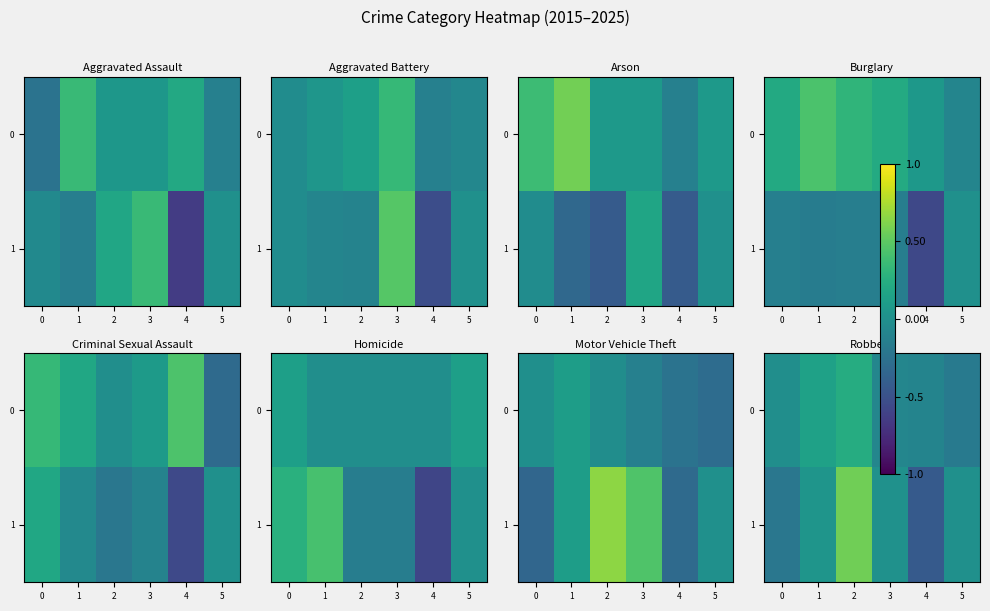

Count the number of data series in this chart.

2